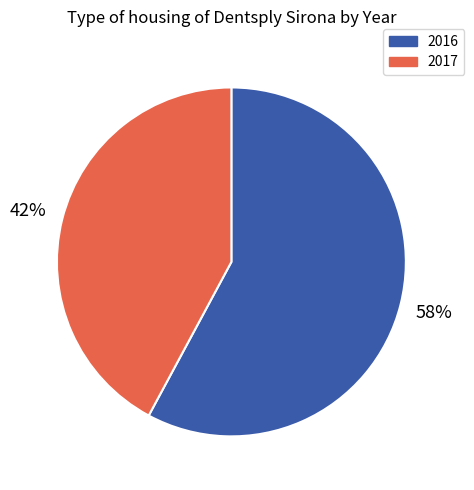

Is there any slice that represents more than half of the pie?

Yes